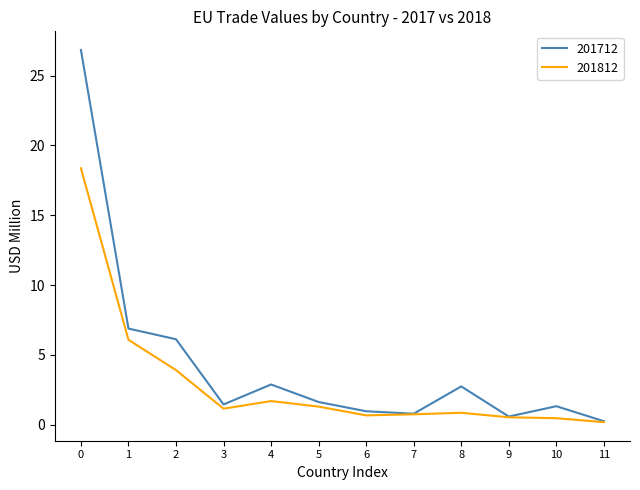

At which category is the sum across all series the highest?

0